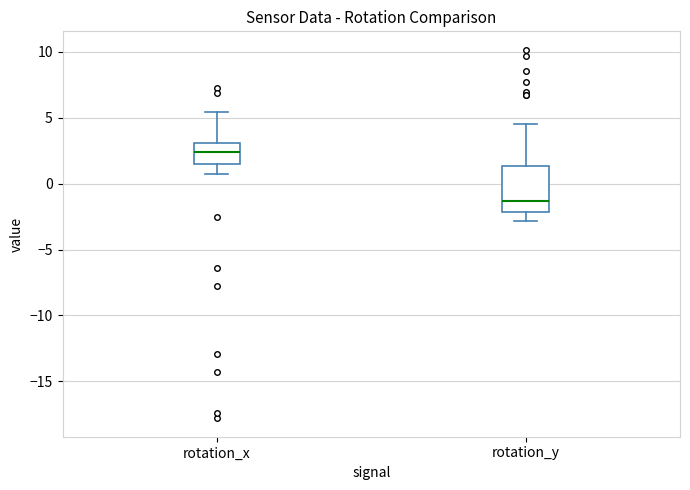

Reading left to right, read every box against the y-axis: the position of its median line, the range the box covers, and the ends of its whiskers. The values are not printed on the chart, so give them approximately, as read against the axis.

rotation_x: median 2.5, box 1.5 to 3.0, whiskers 0.5 to 5.5
rotation_y: median -1.5, box -2.0 to 1.5, whiskers -3.0 to 4.5